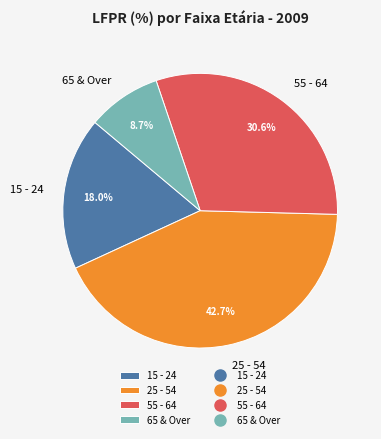

What is the total percentage of 55 - 64 and 15 - 24?

48.6%